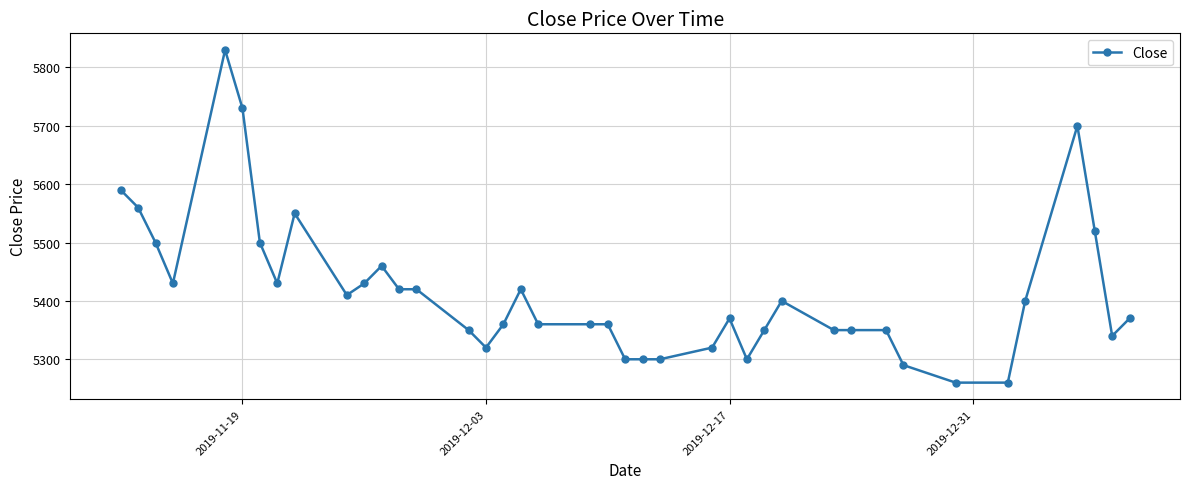

What is the value of the 27th point from the left?

5300